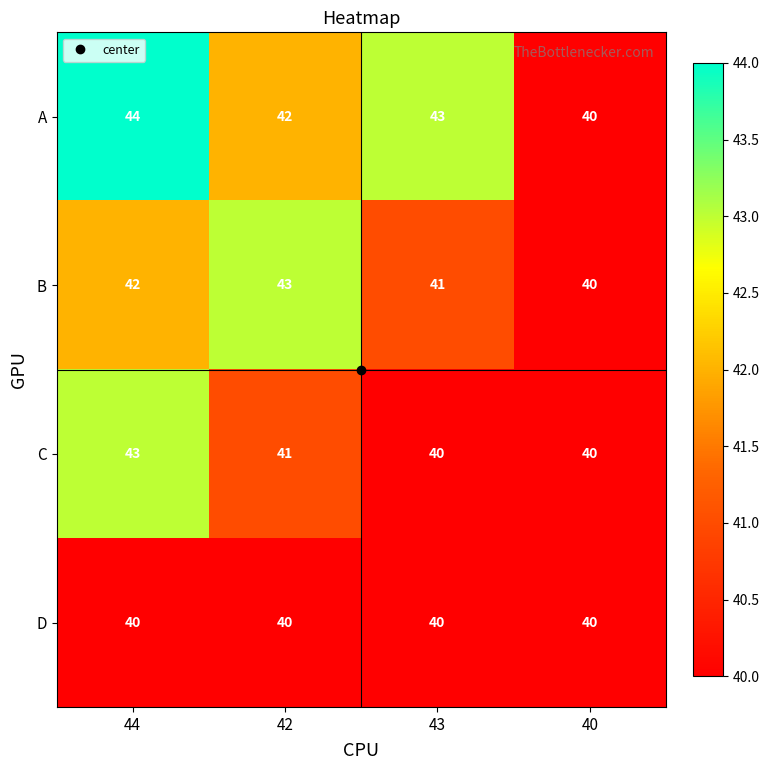

At 44, list the series in order from largest to smallest.

A, C, B, D